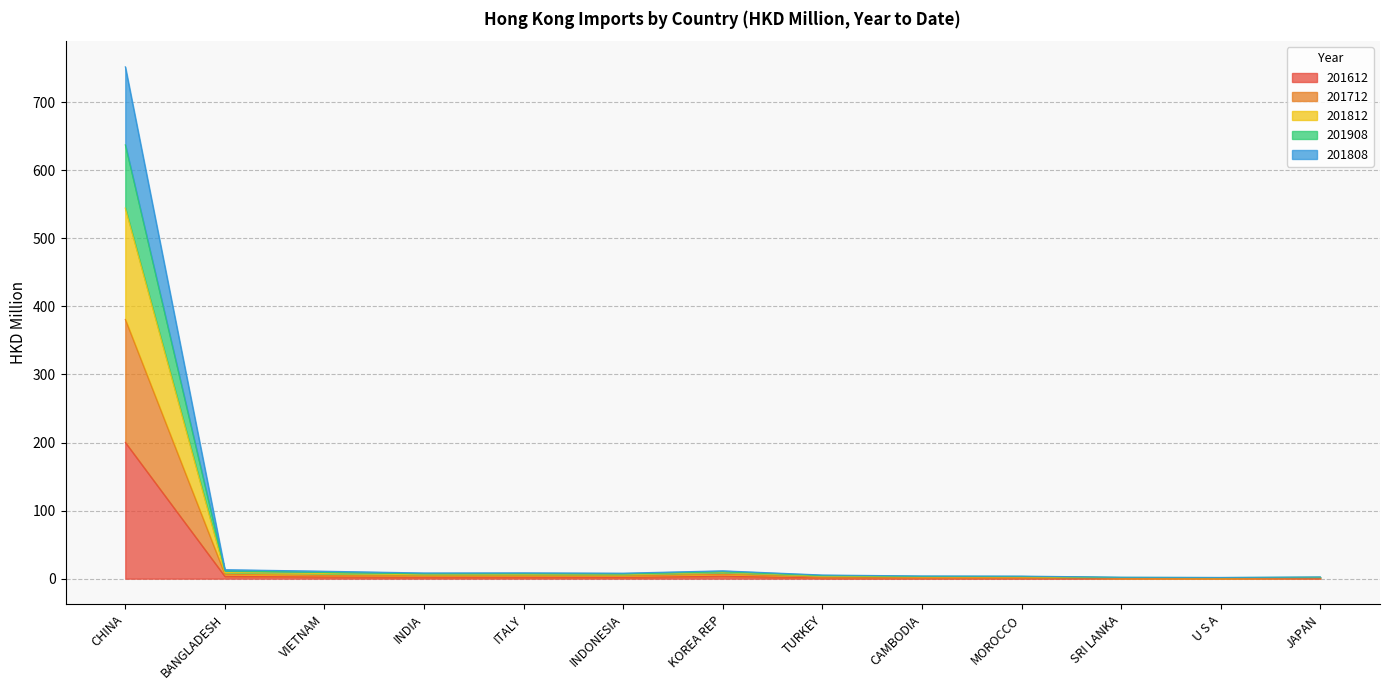

What is the label of the 5th point from the right?

CAMBODIA